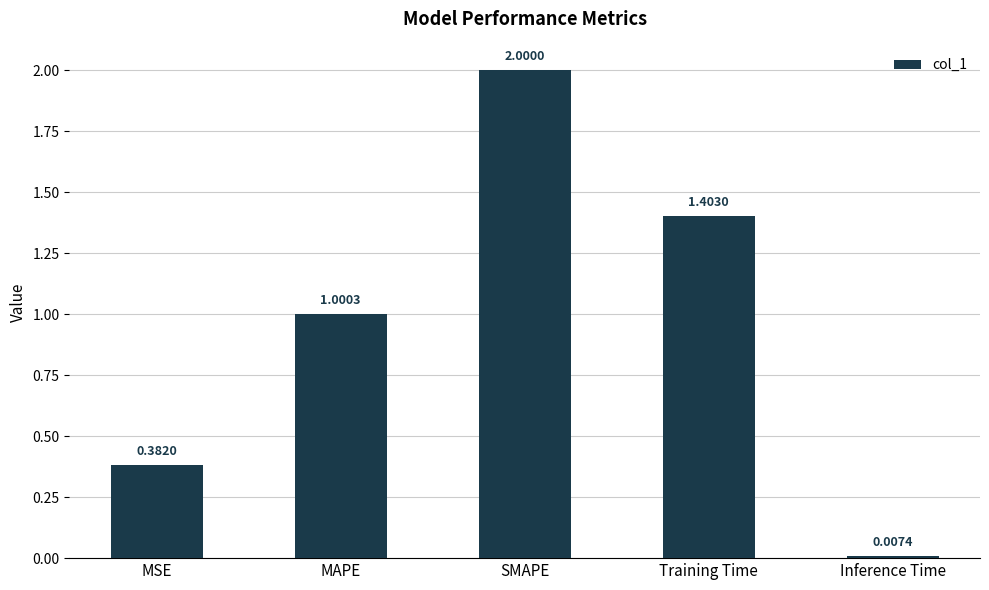

What is the label of the 1st bar from the right?

Inference Time